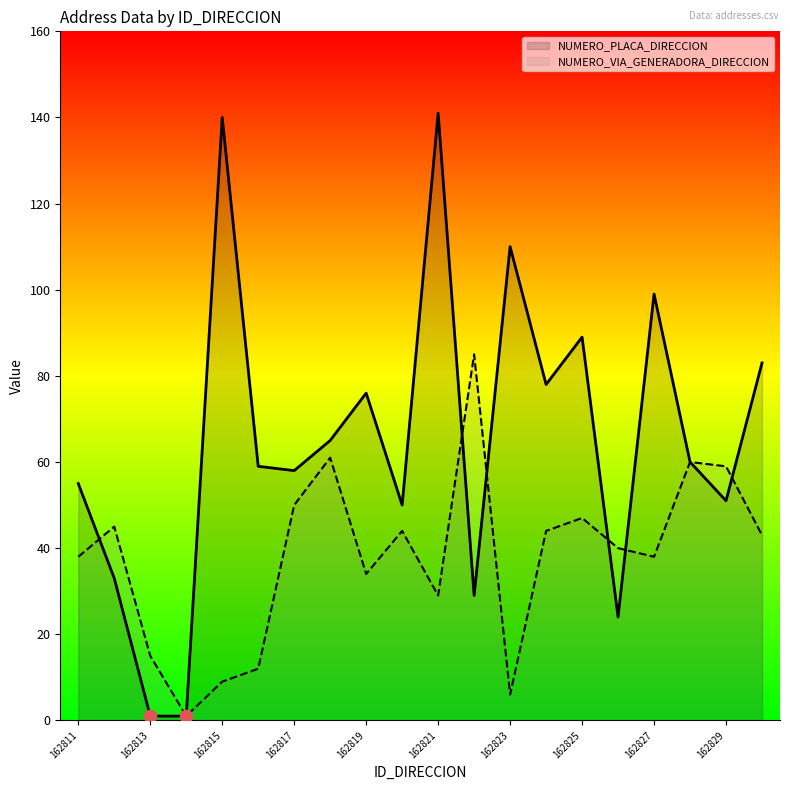

What is the total value across all series at 162812?

78